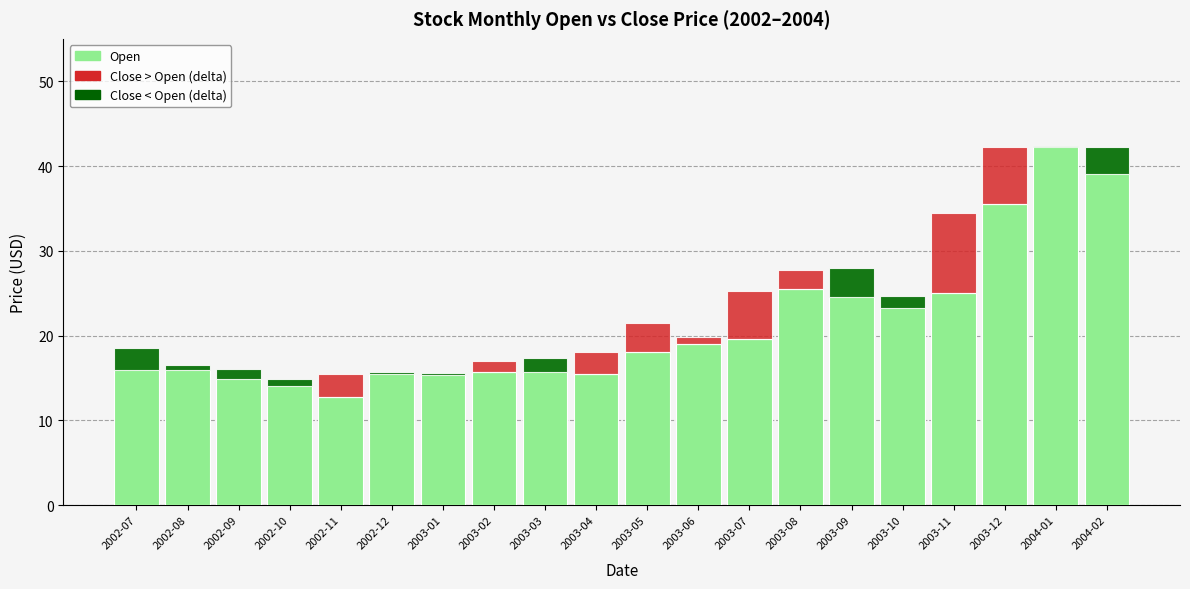

At which label does Close (below Open) reach its minimum?

2002-11